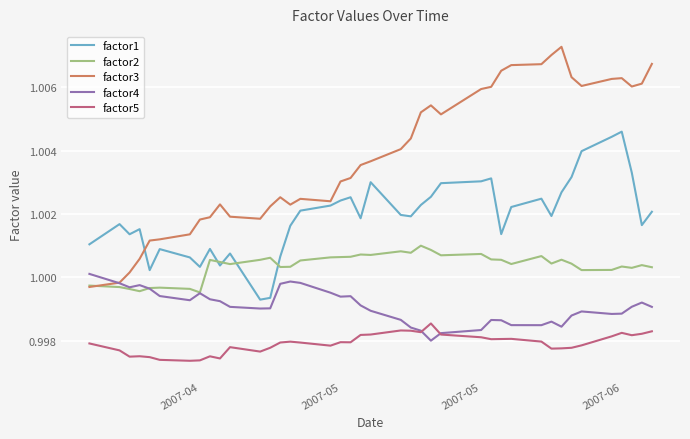

What is the sum of all factor2 values?

40.0